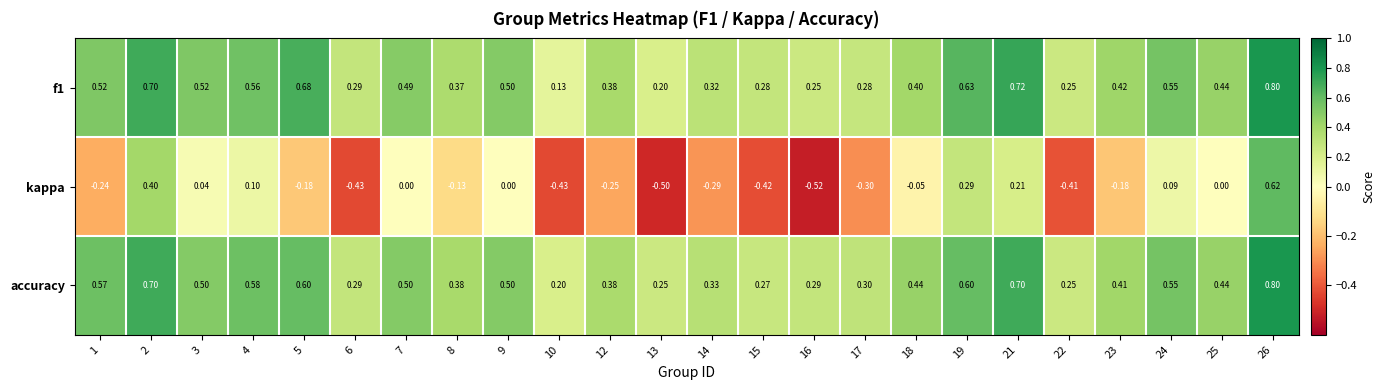

What is the greatest value displayed?

0.8